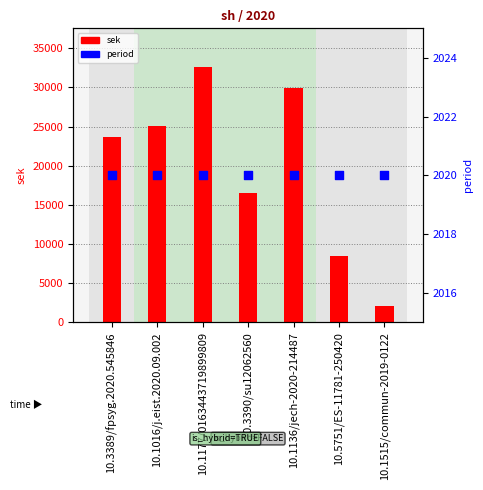

At which category is the sum across all series the highest?

10.1177/0163443719899809